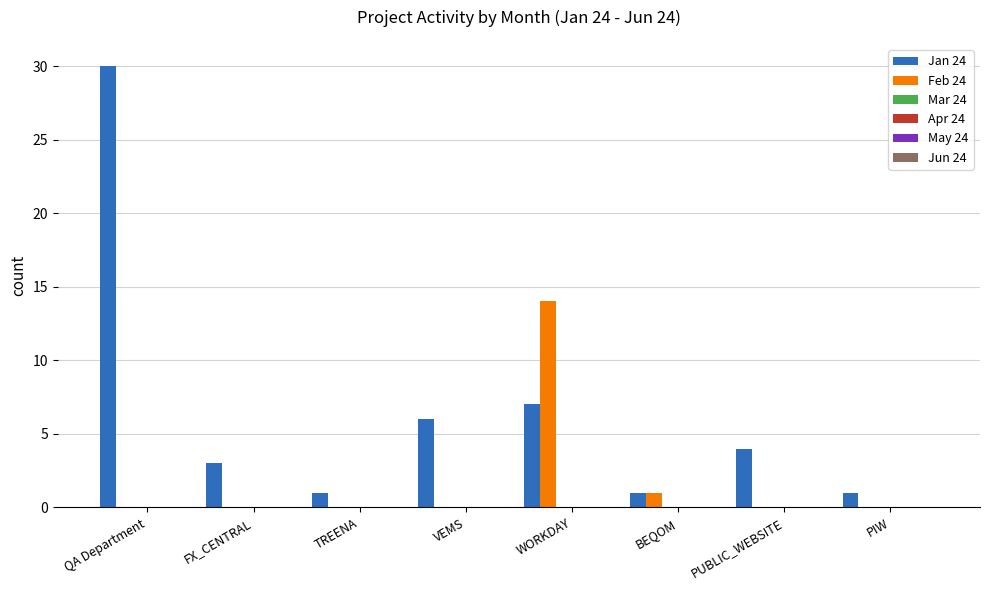

What is the maximum value for Jan 24?

30